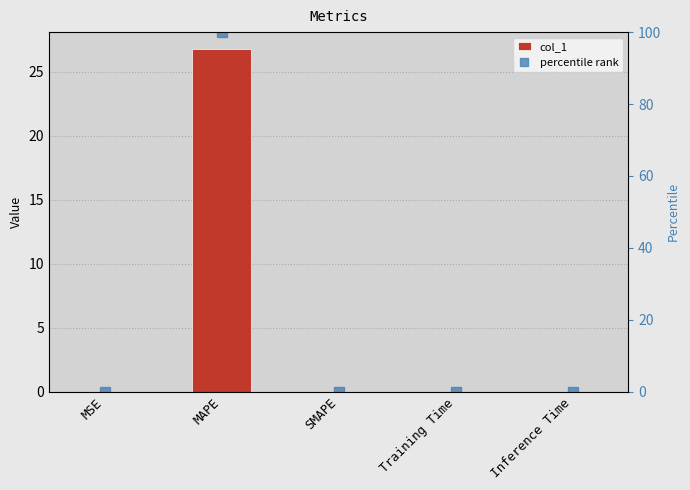

Which has a higher value, Training Time or Inference Time?

Training Time